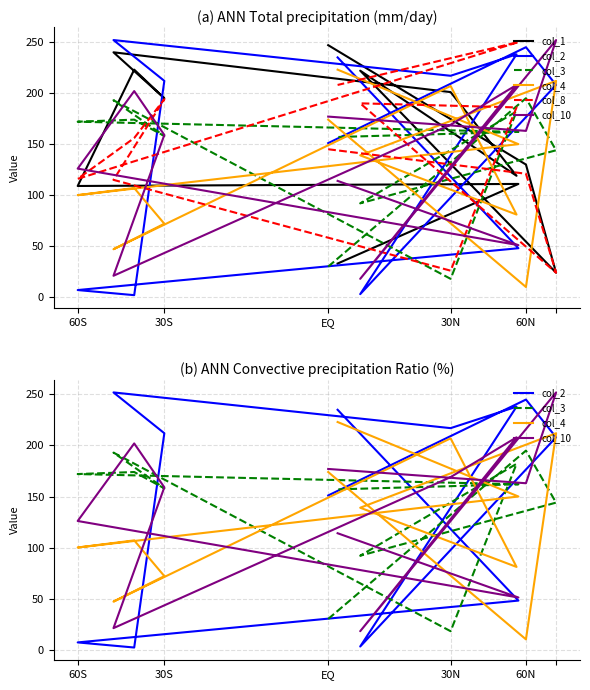

Rank the series by their maximum value, from lowest to highest.

col_3, col_4, col_1, col_8, col_2, col_10